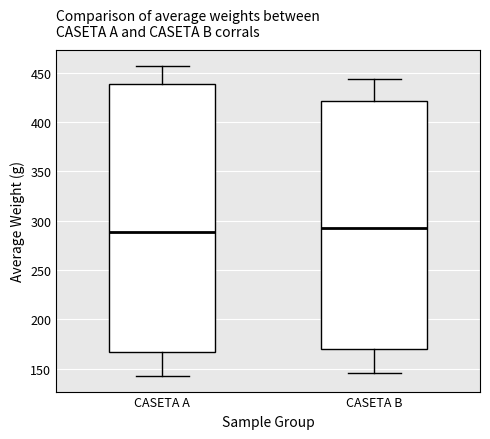

Where does the lower whisker of the box for CASETA A end on the y-axis? The values are not printed on the chart, so give them approximately, as read against the axis.

145